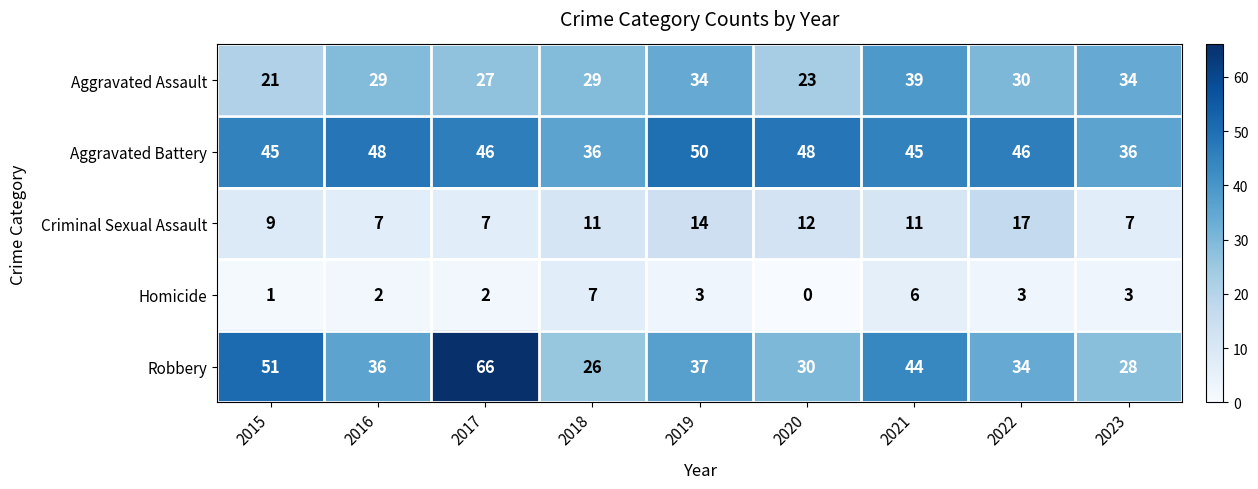

What is the difference between the maximum and minimum values in the Aggravated Assault series?

18